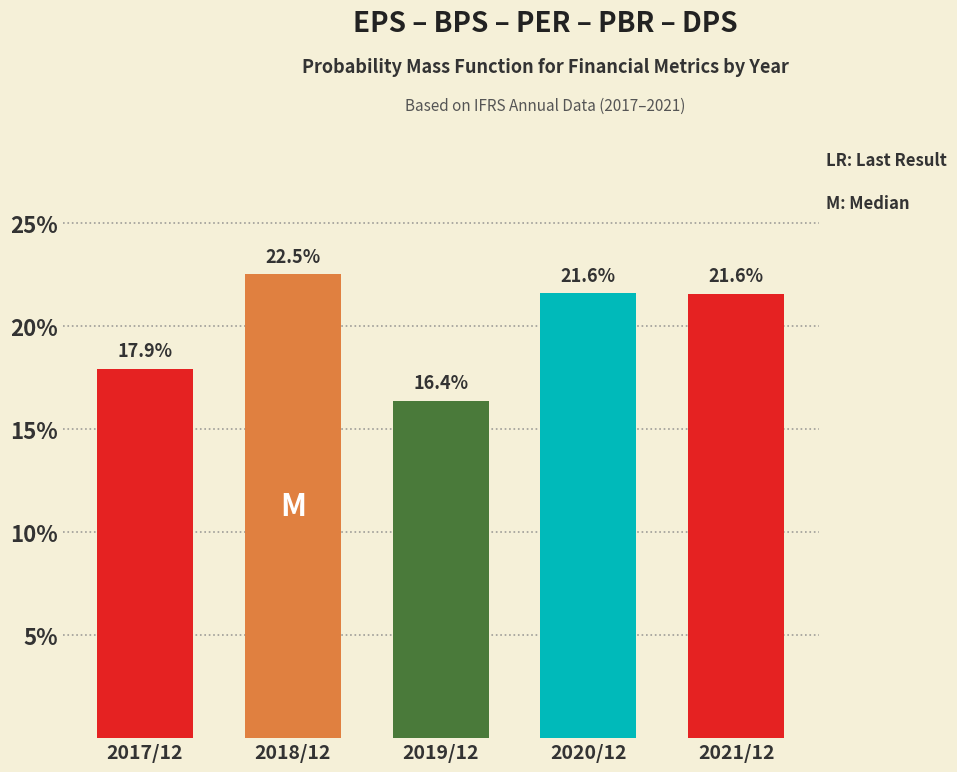

Reading left to right, what are all the values shown in this chart?

17.9	22.5	16.4	21.6	21.6